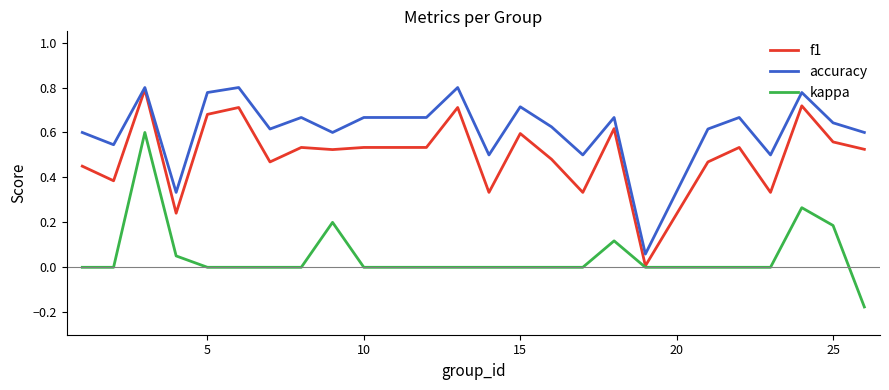

True or false: kappa and accuracy intersect in this chart.

False